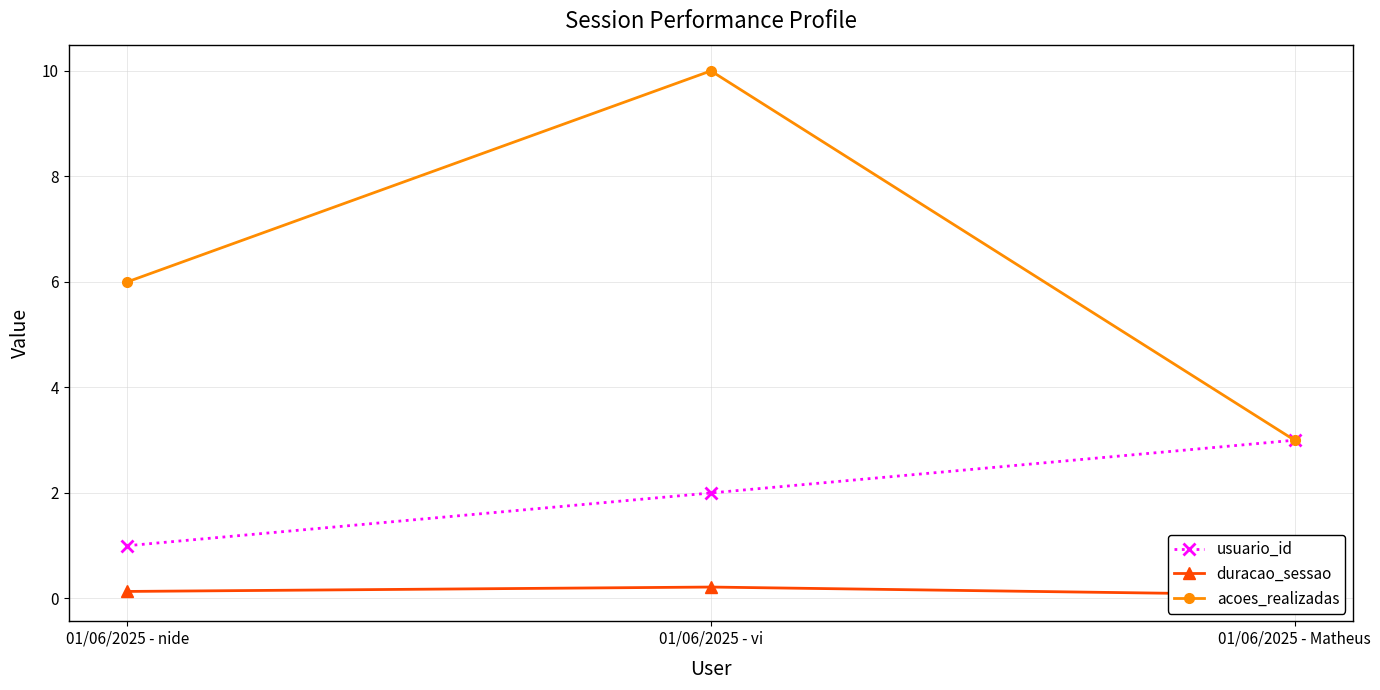

Where is usuario_id nearest to the value 2?

01/06/2025 - vi